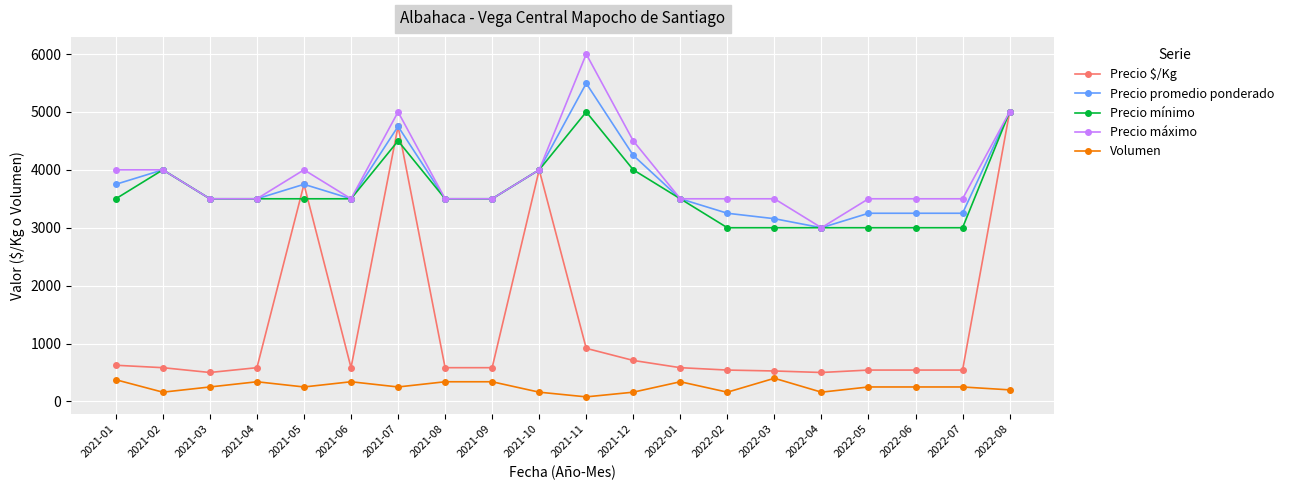

What is the approximate value of Precio máximo at 2021-01, to the nearest 50?

4000